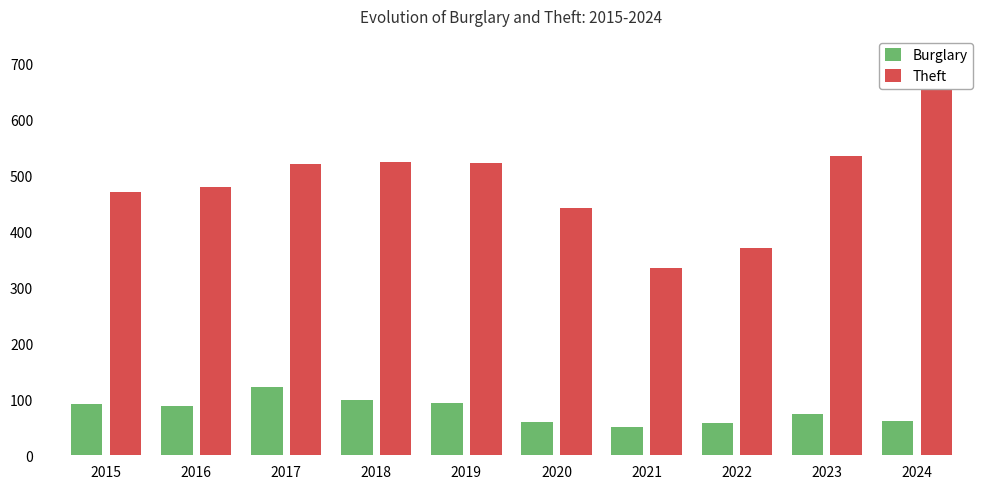

Read the Burglary value at 2020, to the nearest 5.

60